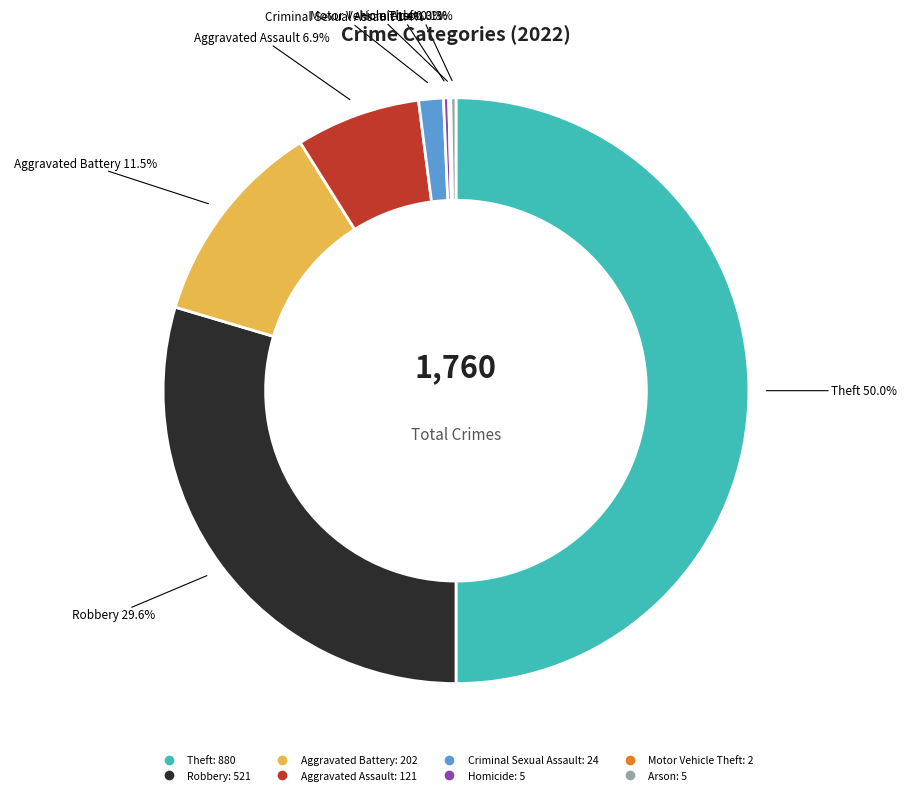

Which slice is the largest?

Theft